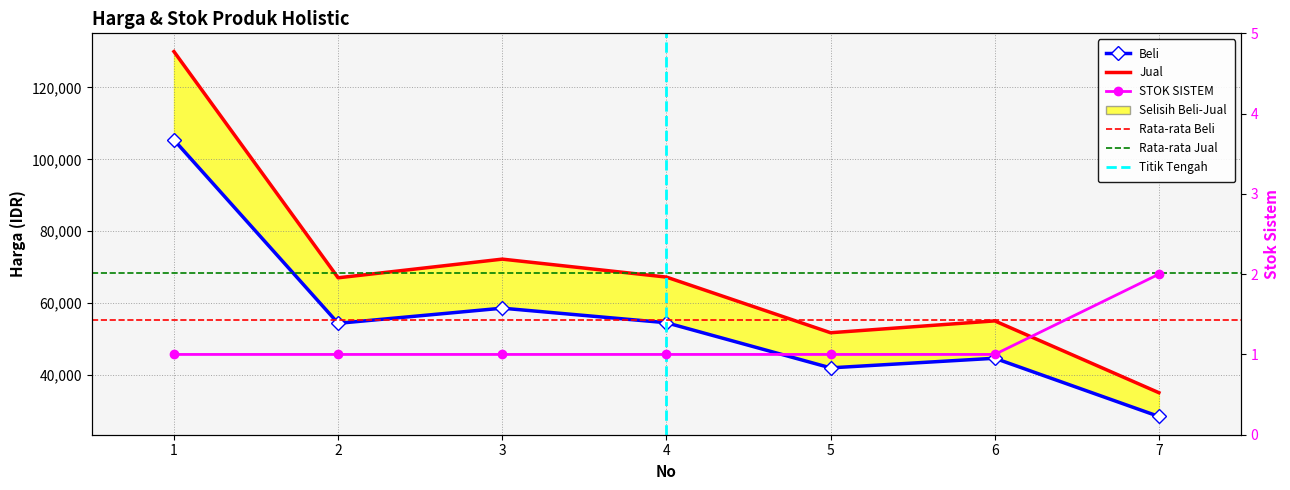

List the series in order of their peak value, lowest first.

STOK SISTEM, Beli, Jual